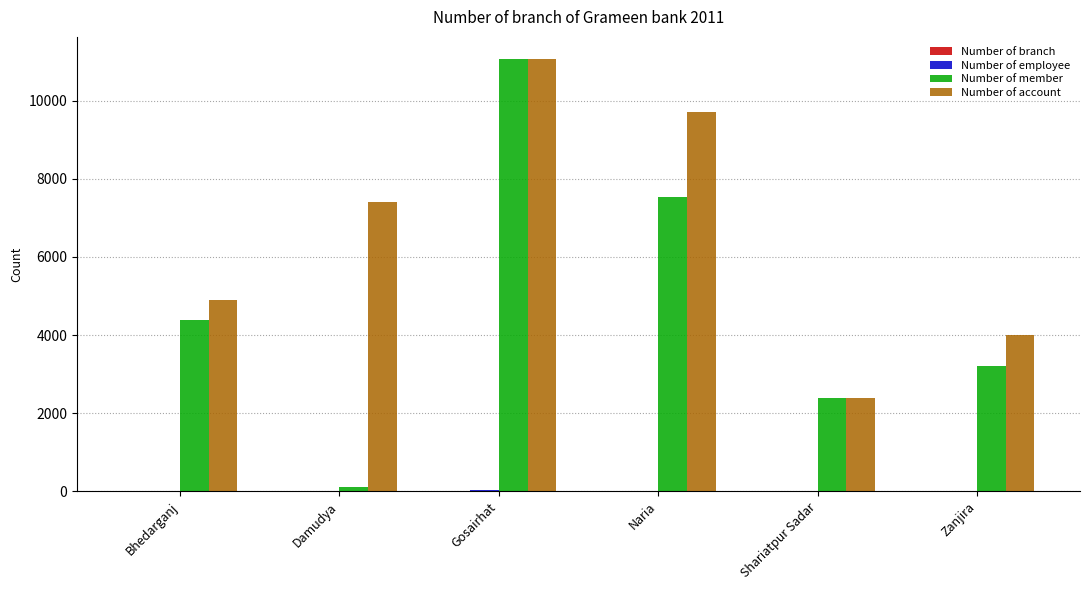

Which series changed the most between Bhedarganj and Damudya?

Number of member